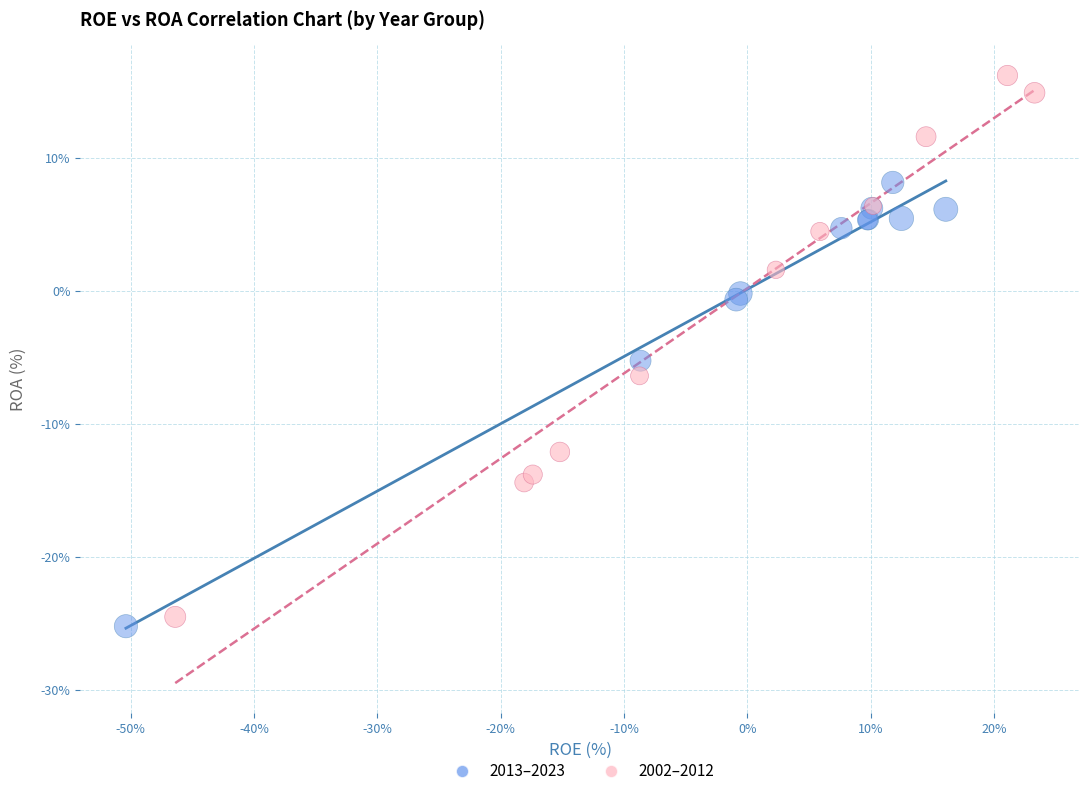

What are all the series names shown in the legend?

2013–2023, 2002–2012